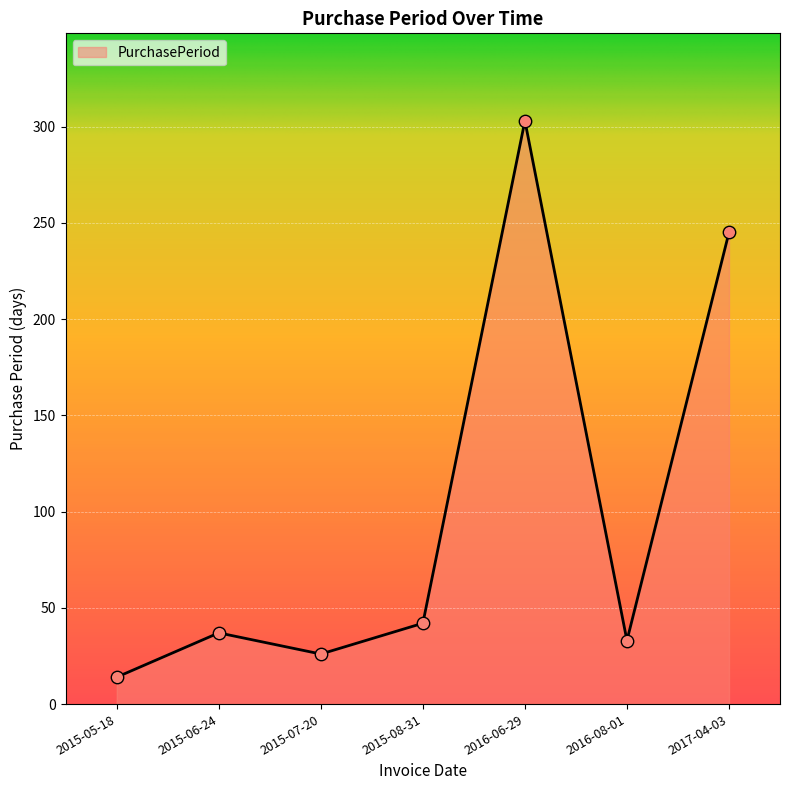

Between 2015-08-31 and 2016-08-01, which is larger?

2015-08-31